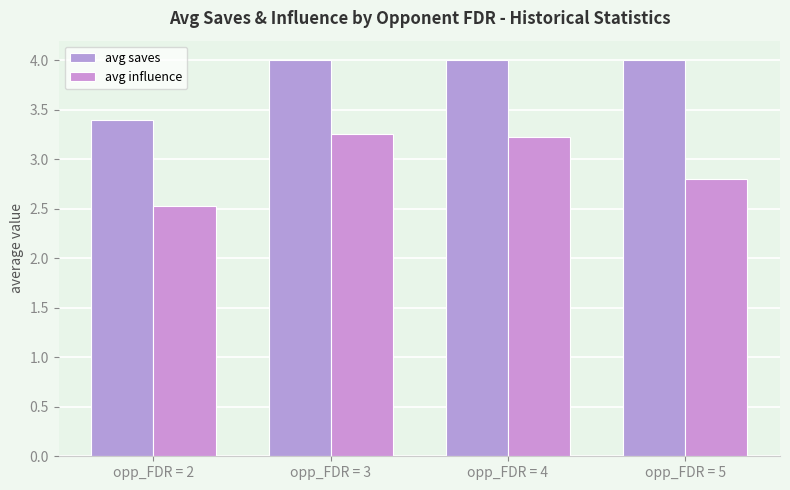

What is the value of the avg influence bar at the 2nd from the left?

3.3